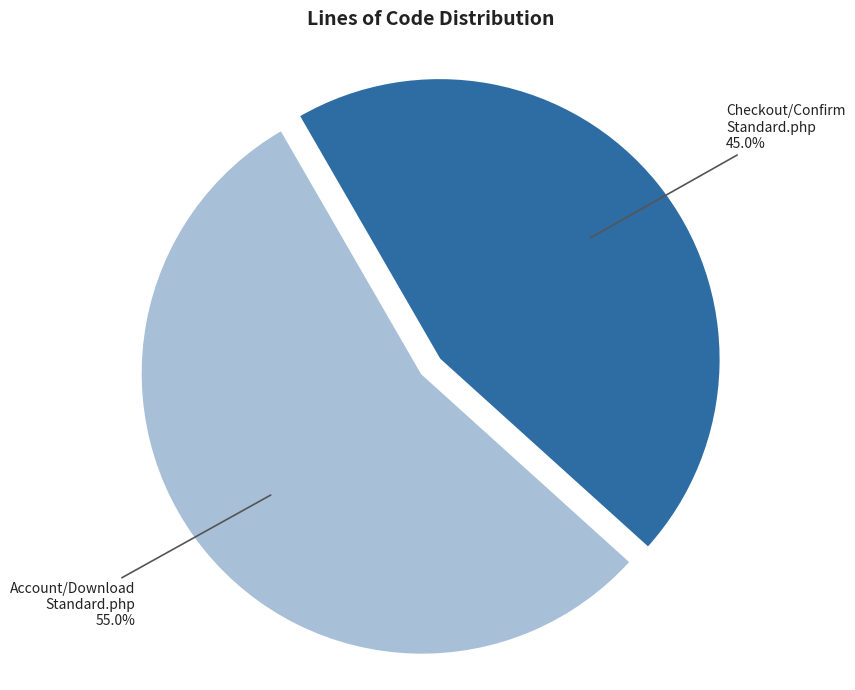

Which slice is the smallest?

Checkout/Confirm Standard.php